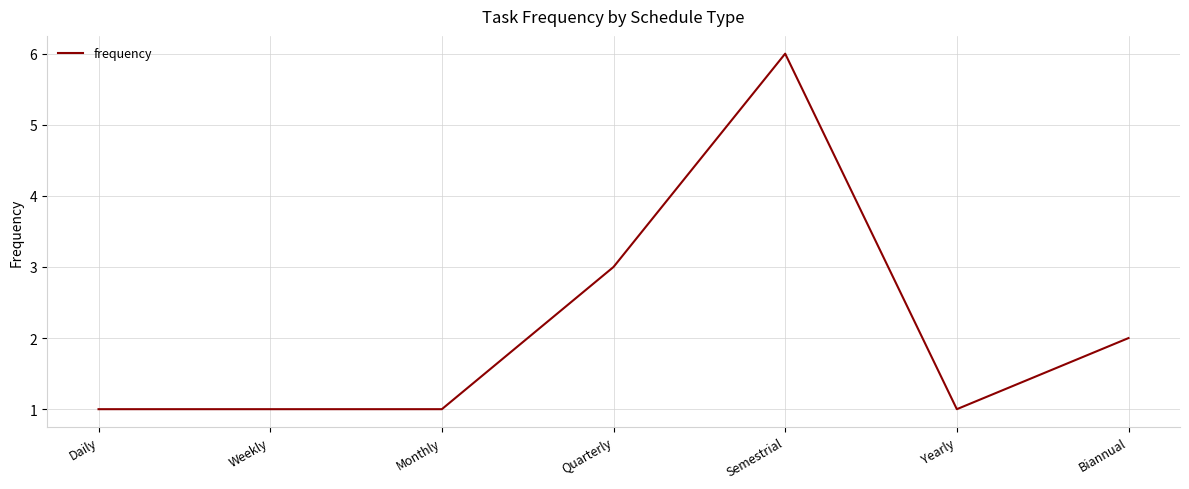

What position from the left is Quarterly?

4